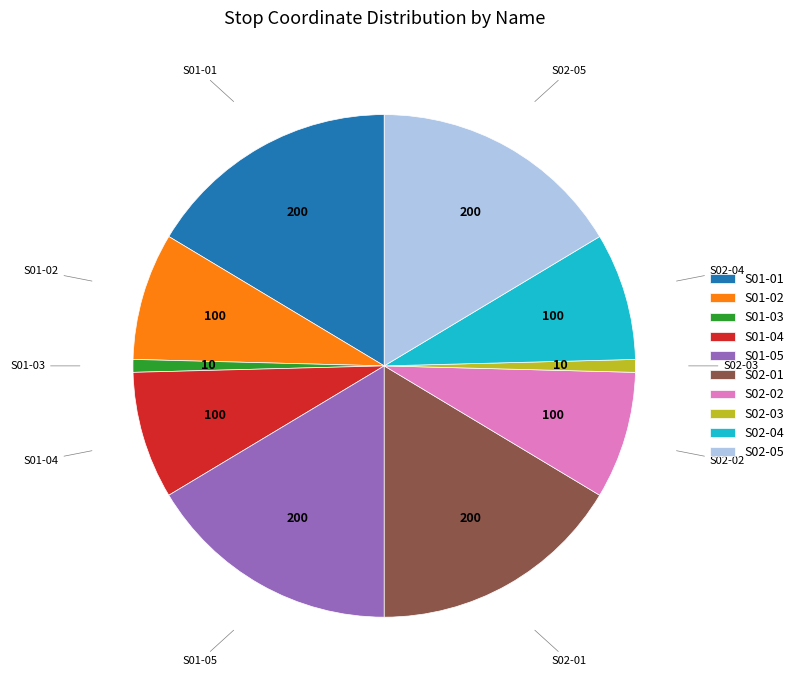

What is the ratio of the value at S01-01 to the value at S01-05?

1.0